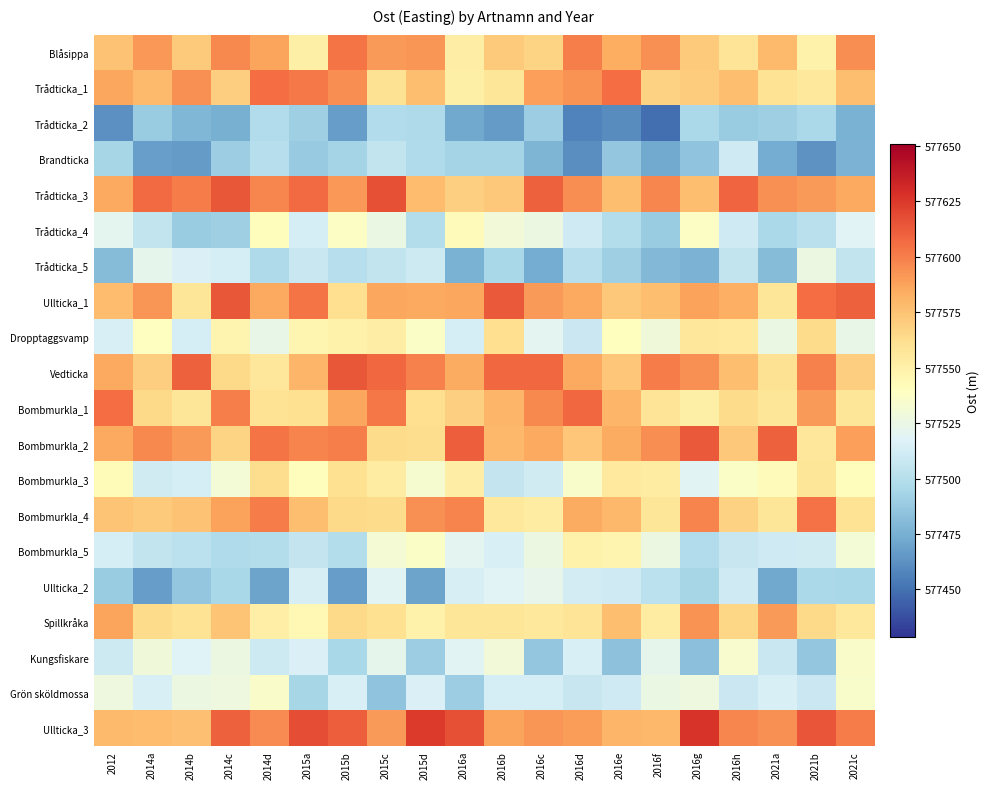

What is the total value across all series at 2014d?

11550981.3